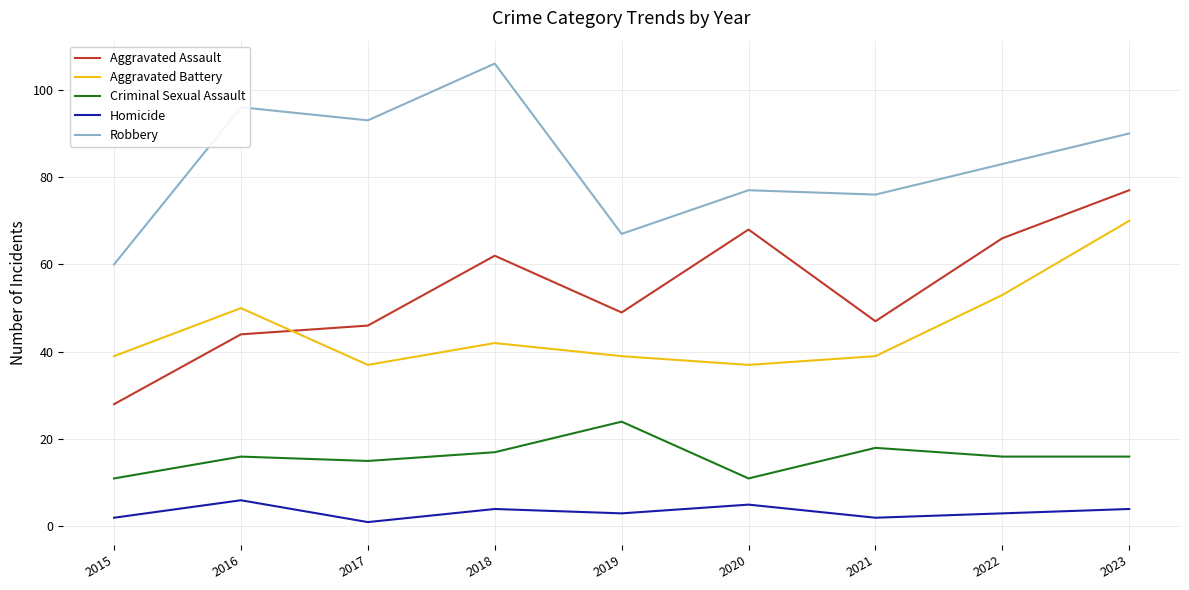

Which category has the lowest value in the Aggravated Assault series?

2015